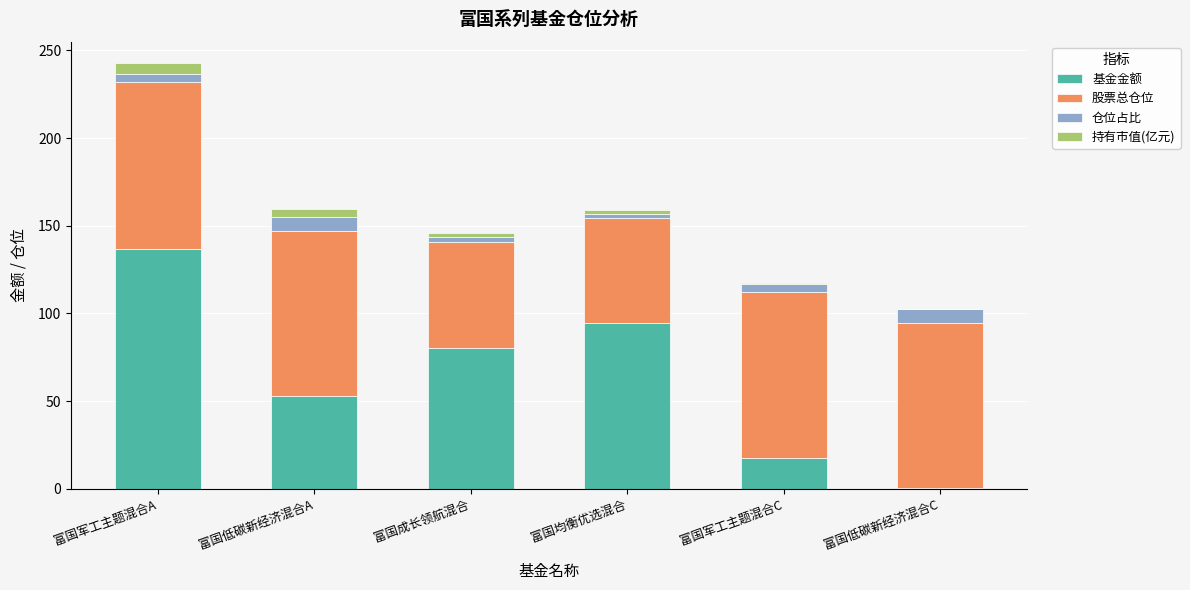

Are the bars horizontal?

No